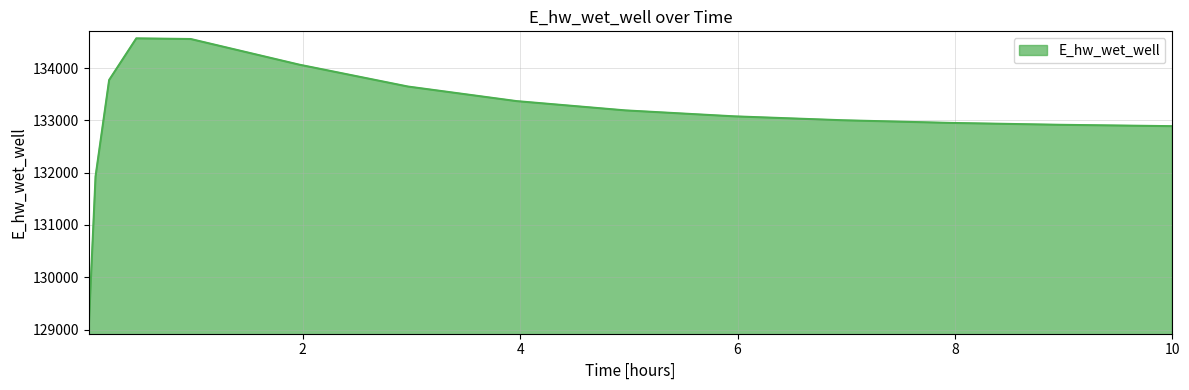

What is the greatest value displayed?

134569.5